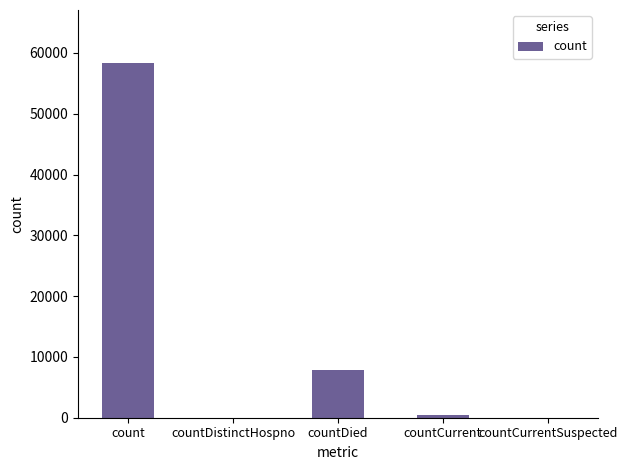

How many data points does each series have?

5